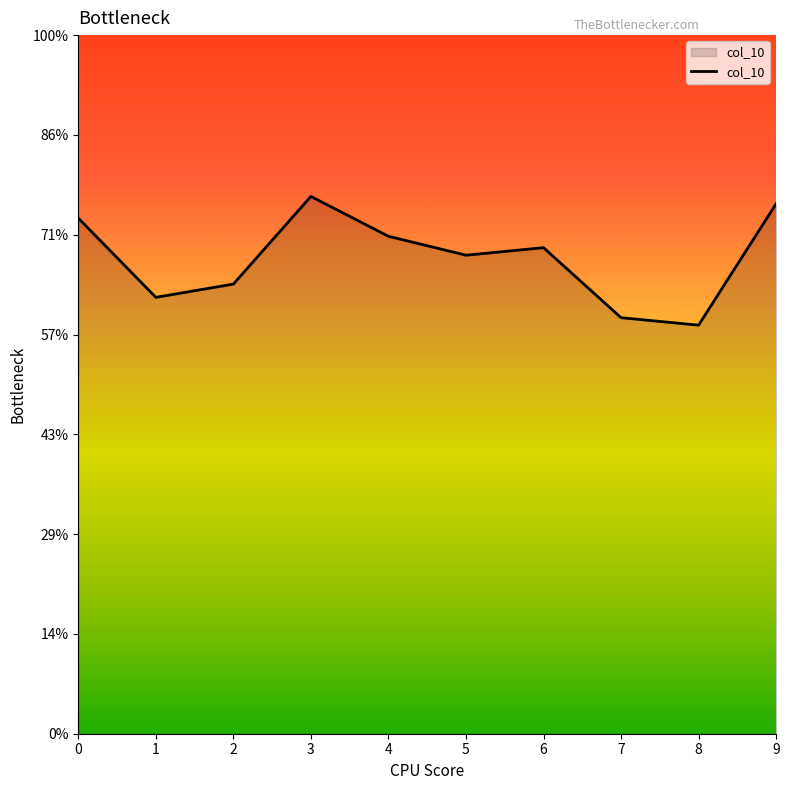

Does the chart have visible grid lines?

No